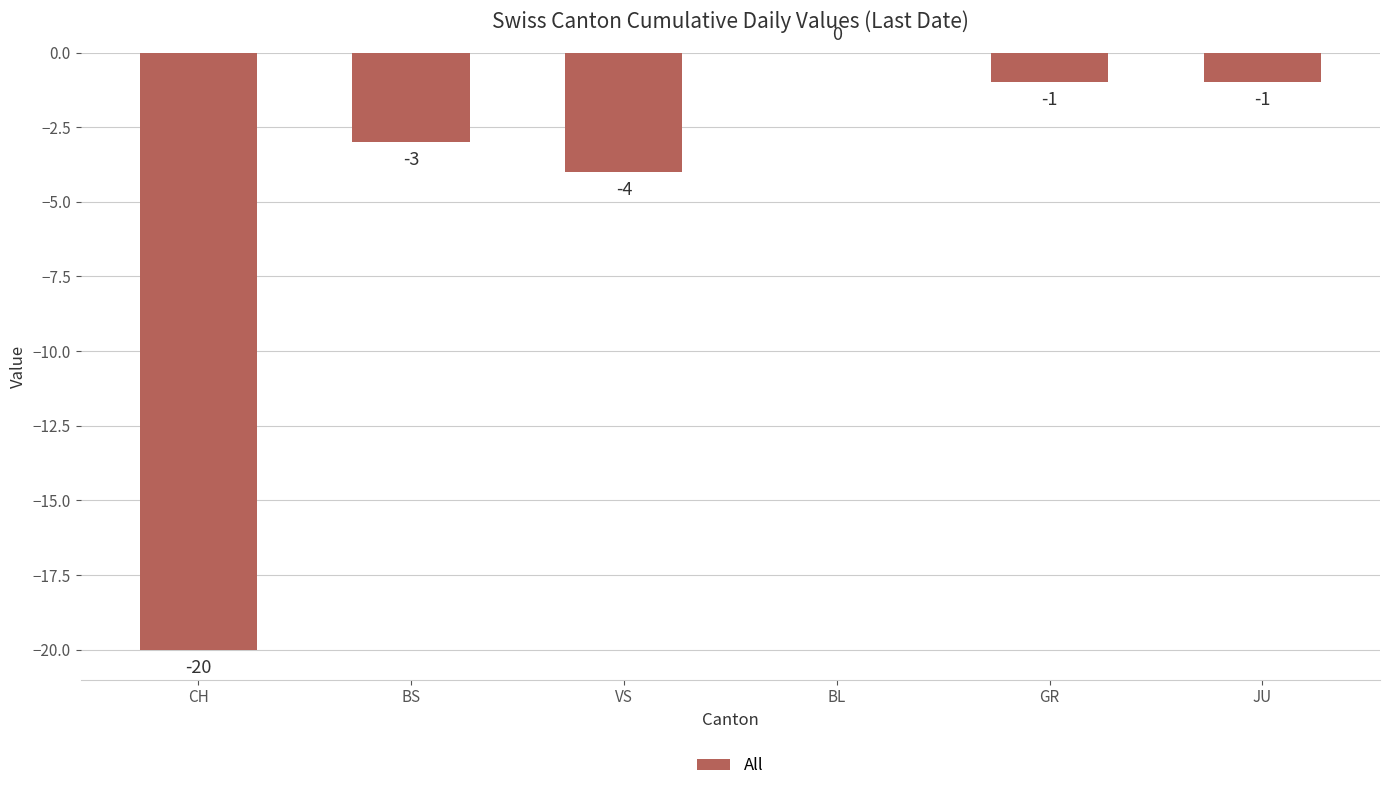

Where is the data nearest to the value -10?

VS